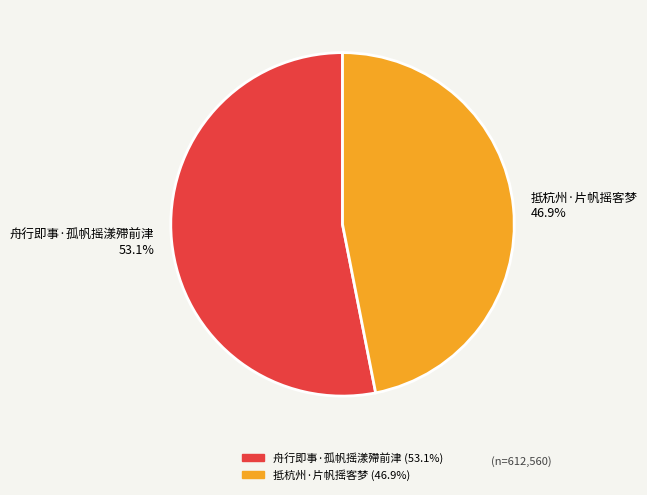

Is it true that 舟行即事·孤帆摇漾殢前津 is 53% of the pie?

True